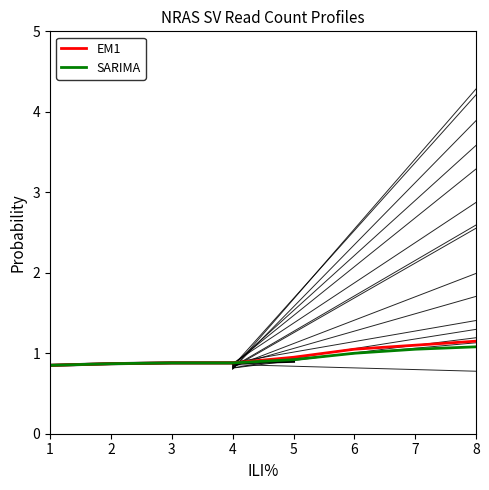

True or false: SARIMA has more than 0 interior local peaks.

False